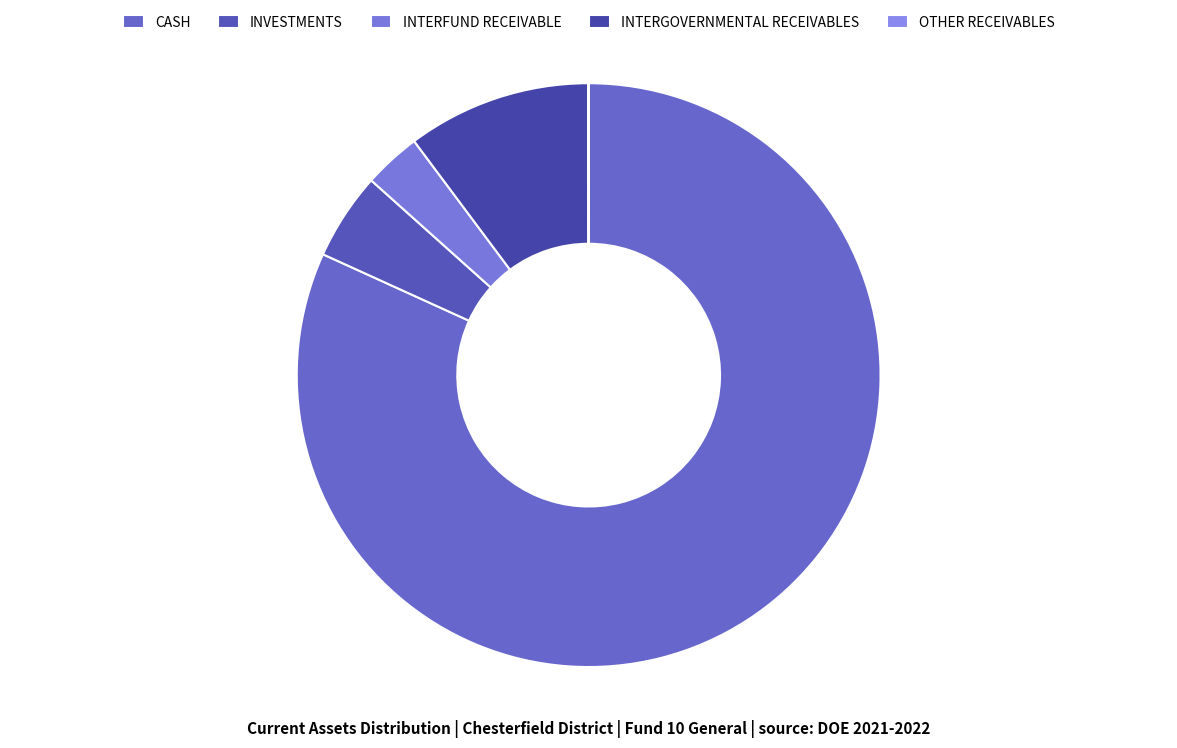

How many segments does this pie chart have?

5